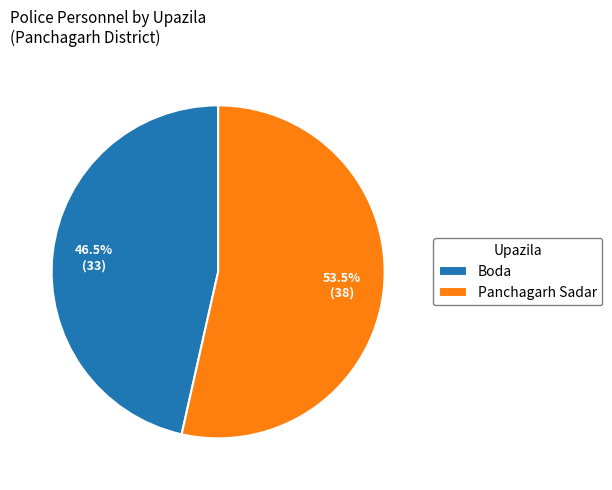

Which category has the biggest portion of the pie?

Panchagarh Sadar